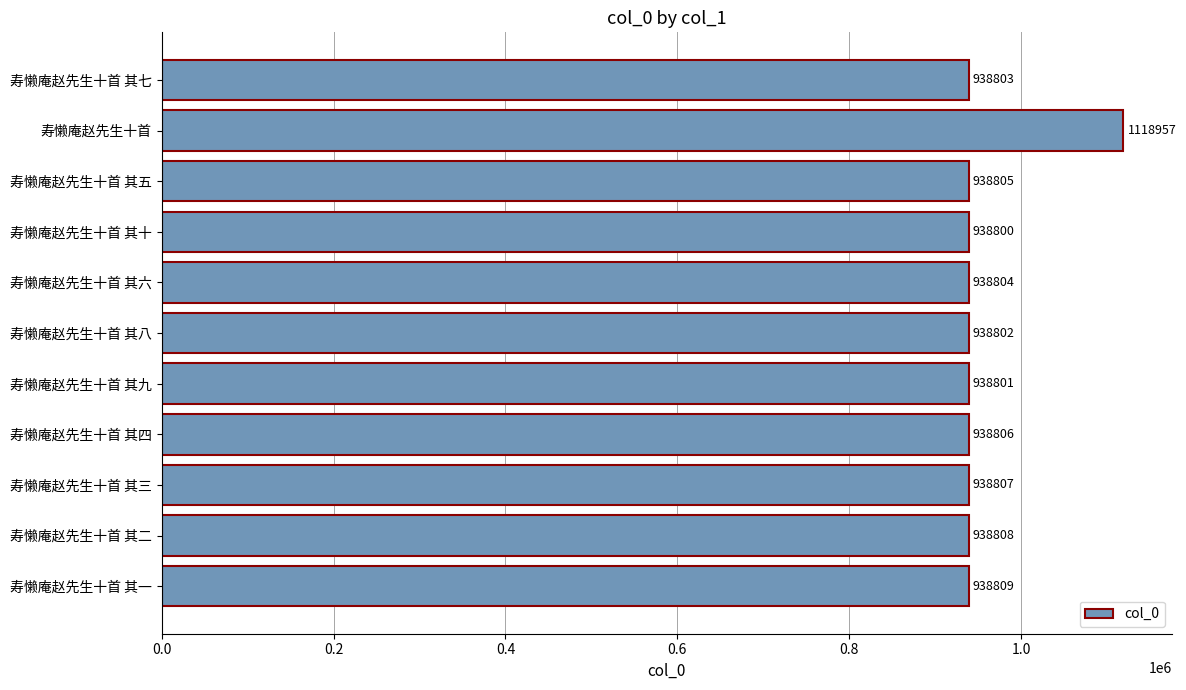

What is the sum of all values?

10507002